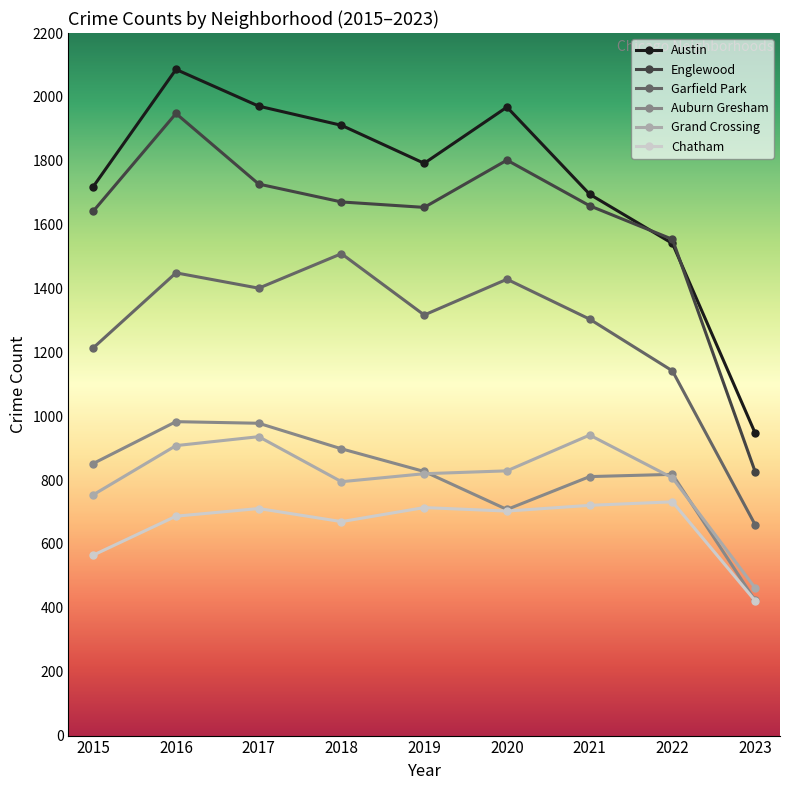

List the series in order of their peak value, lowest first.

Chatham, Grand Crossing, Auburn Gresham, Garfield Park, Englewood, Austin